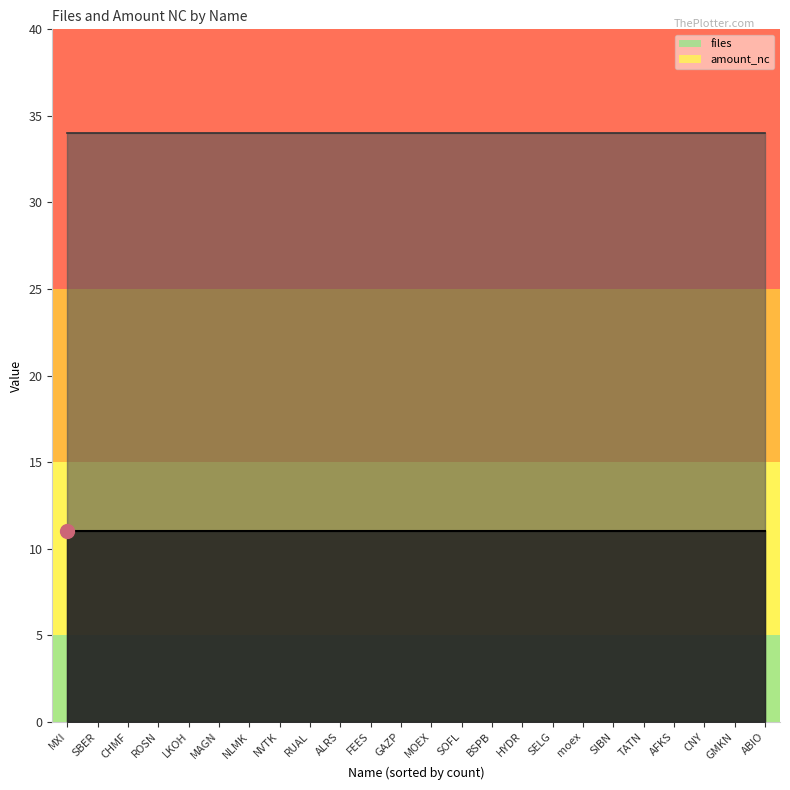

Which series has the largest total across all categories?

amount_nc